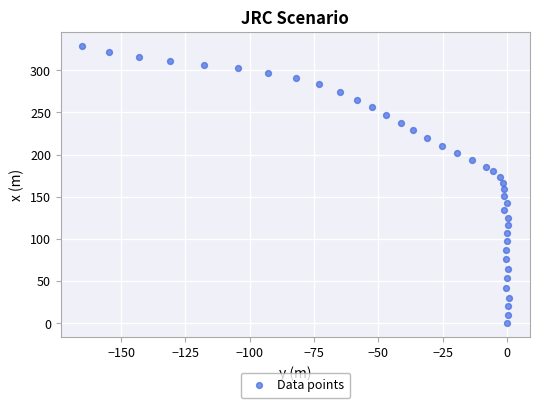

What is the range of Y values (max minus min)?

328.9